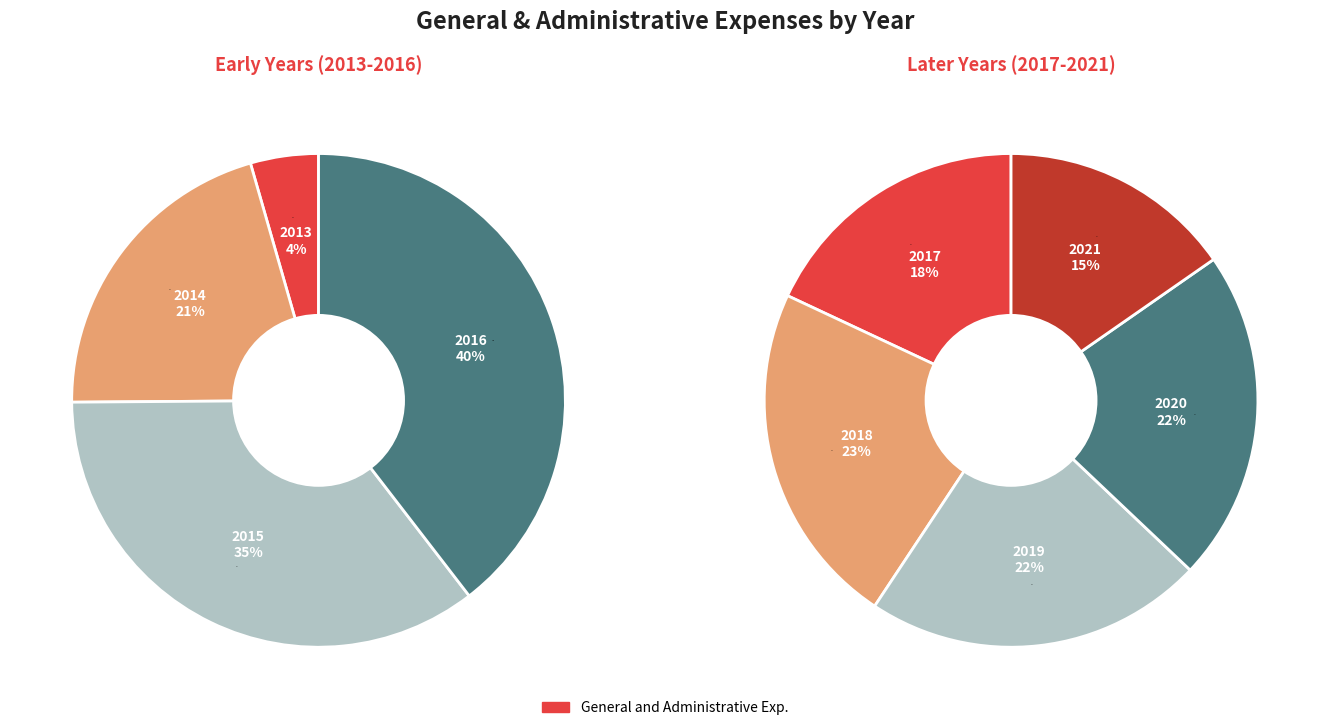

Count the number of slices in the pie.

9